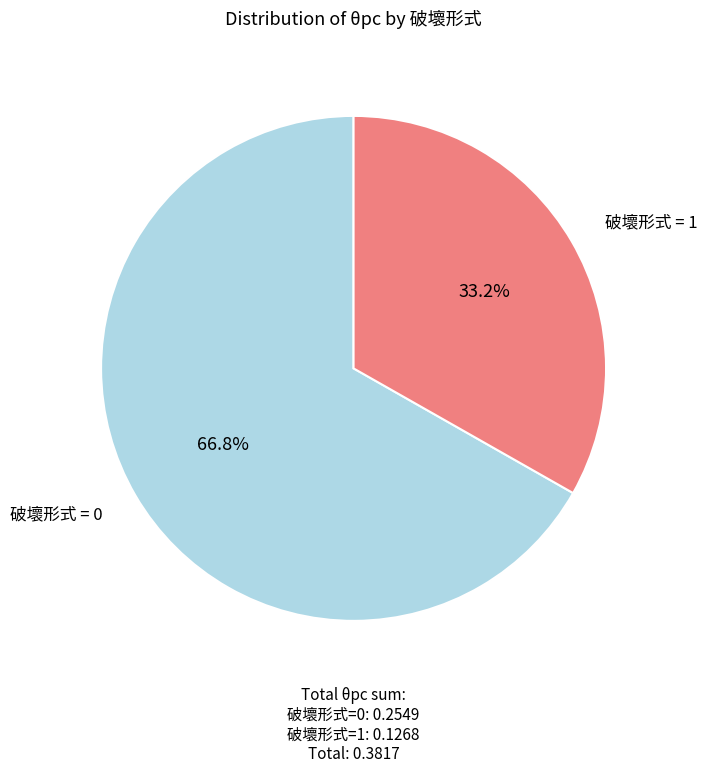

Is there a majority slice in this chart?

Yes